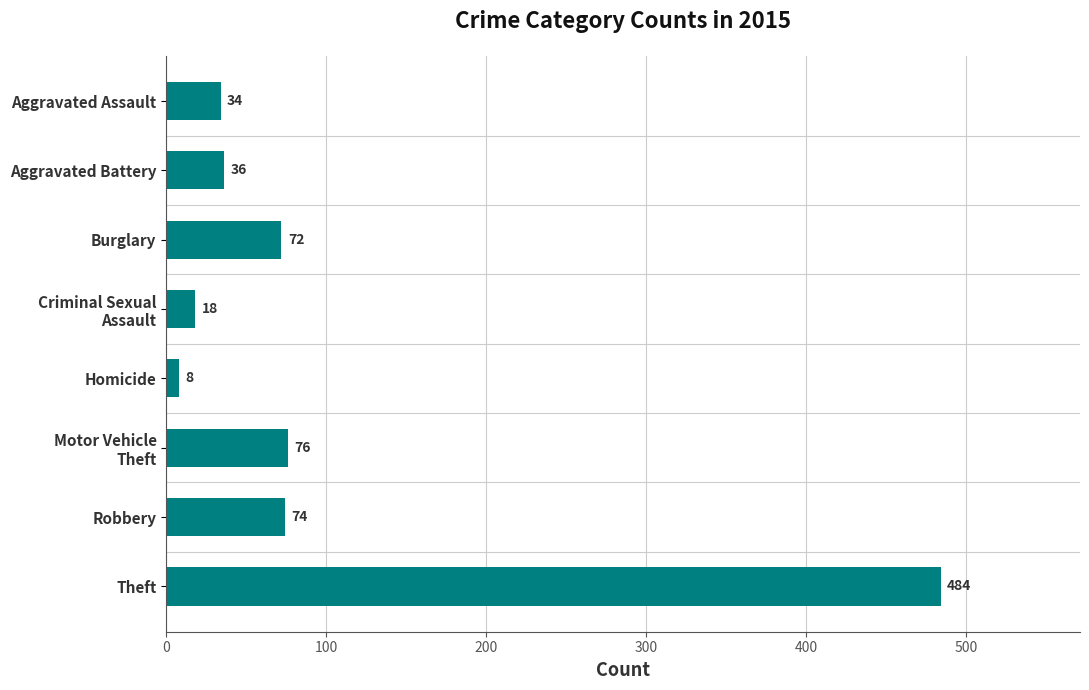

What is the difference between the maximum and minimum values?

476